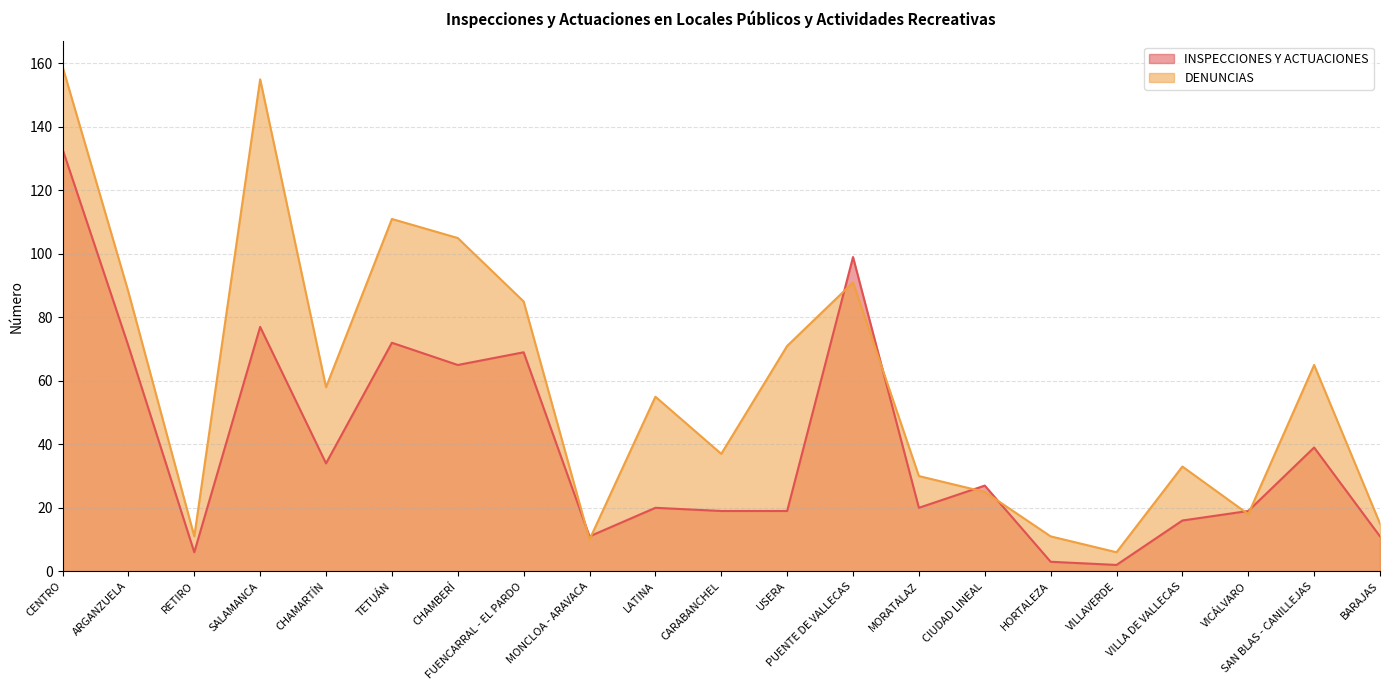

Which category has the highest value in the DENUNCIAS series?

CENTRO